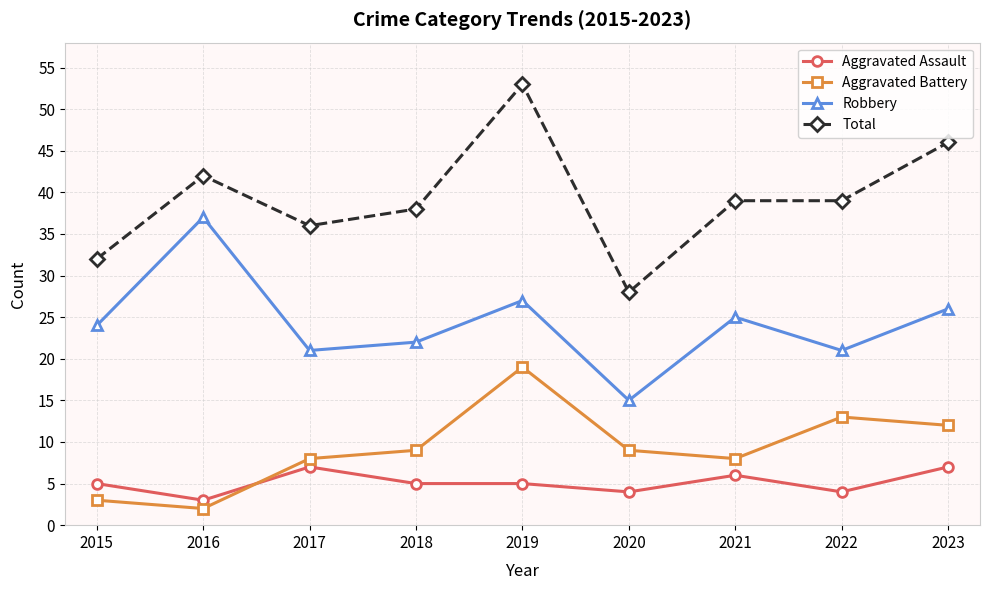

In Aggravated Battery, how many points are lower than both neighbors (excluding endpoints)?

2